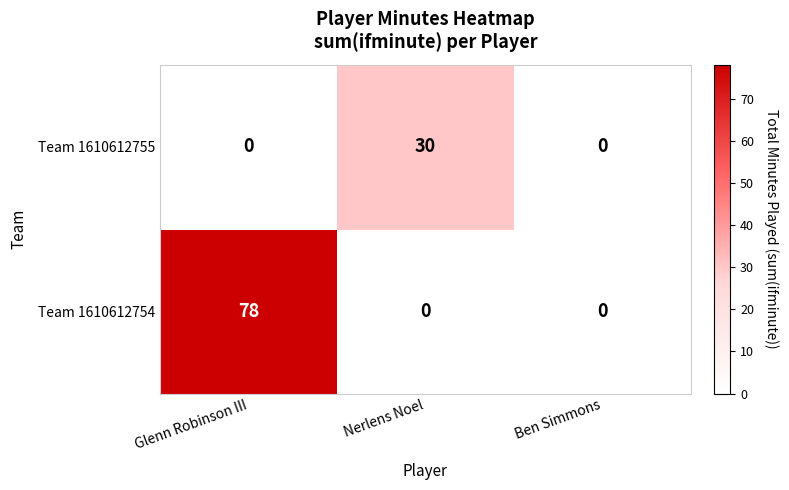

Is the value of Team 1610612754 at Nerlens Noel greater than the value of Team 1610612755 at Nerlens Noel?

No